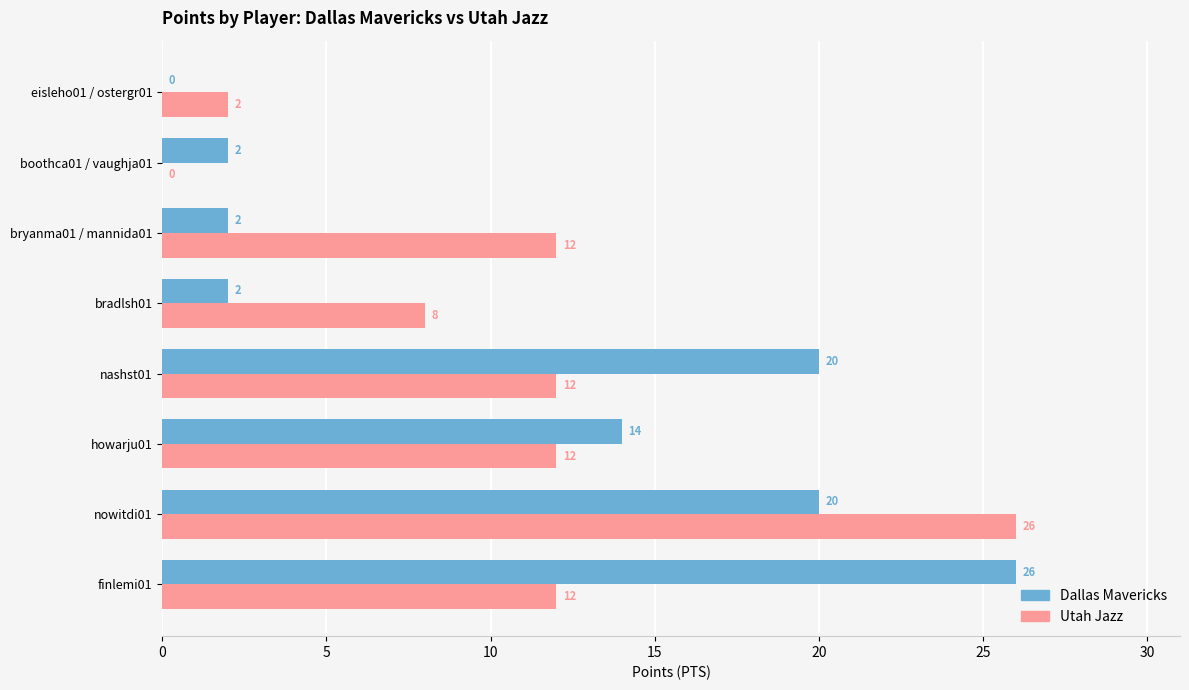

What is the sum of all Dallas Mavericks values?

86